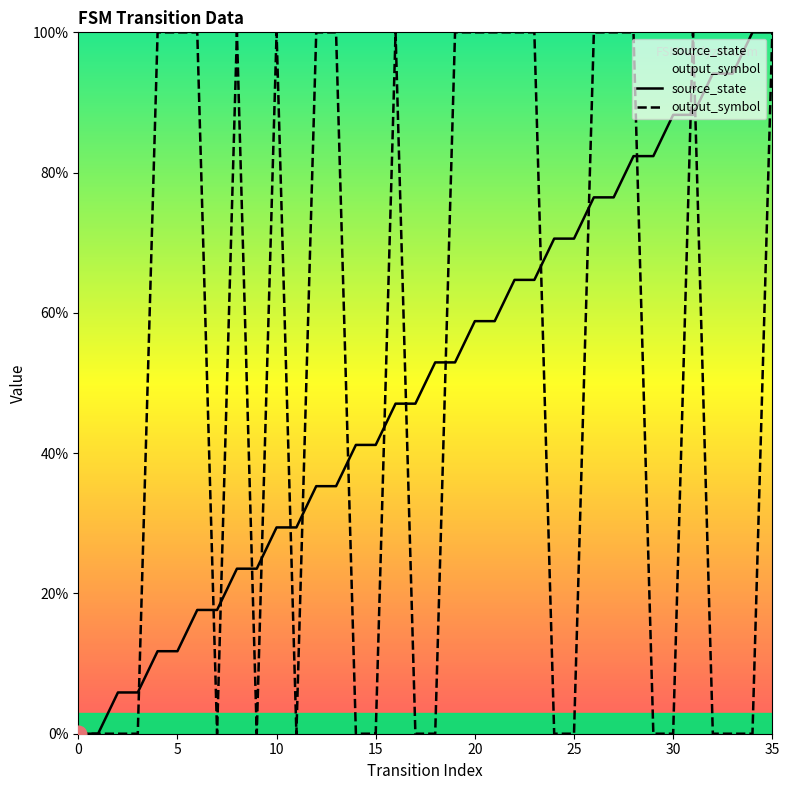

What is the difference between the source_state values at 11 and 27?

47.1